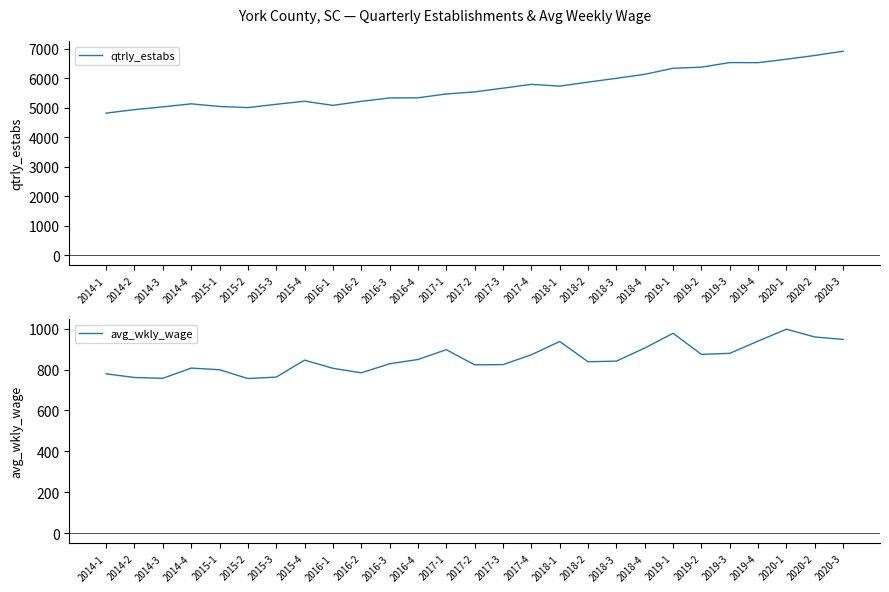

What are all the series names shown in the legend?

qtrly_estabs, avg_wkly_wage